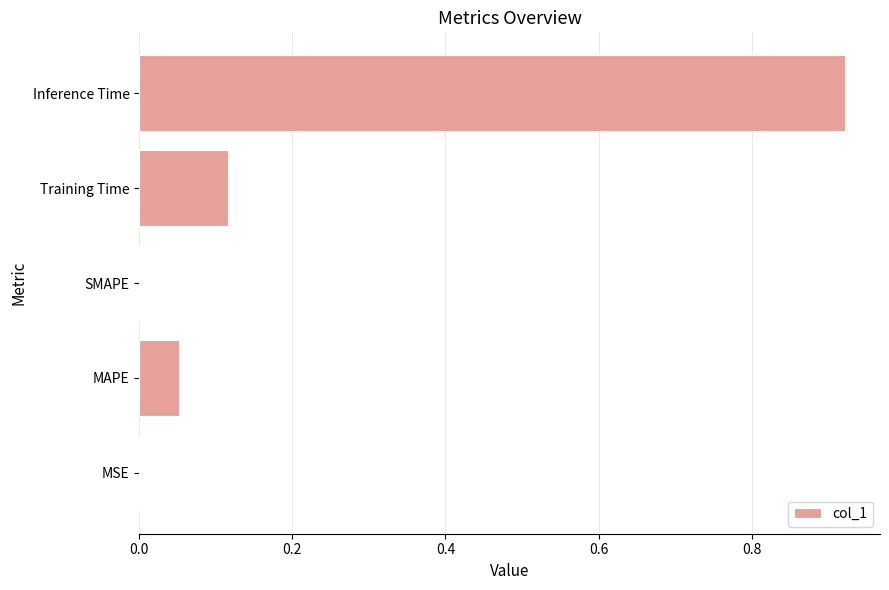

What is the average value?

0.2